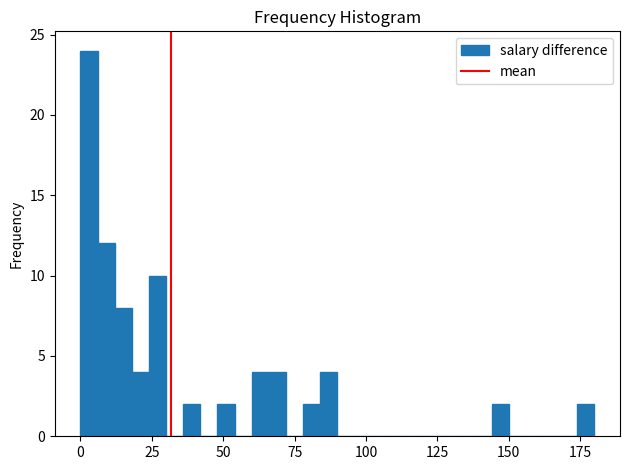

Around what value on the x-axis is the tallest bar? Give the approximate position of its centre, as read against the axis.

5